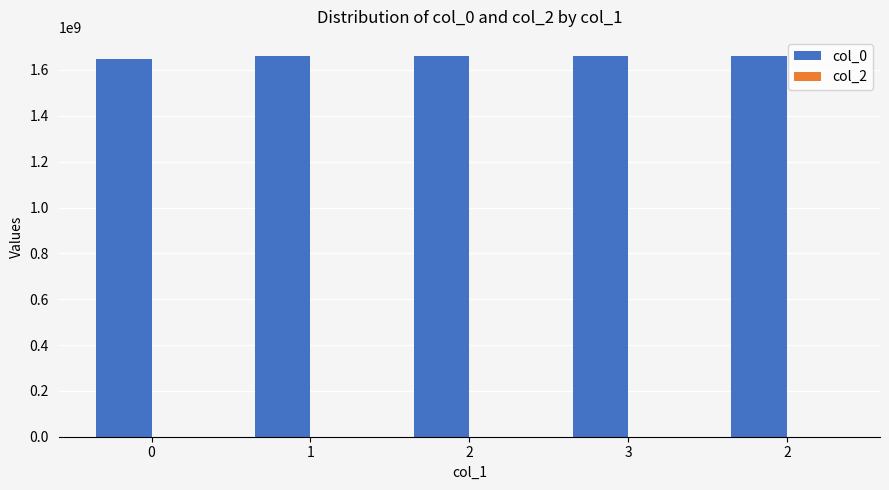

How many bars are there in total?

5